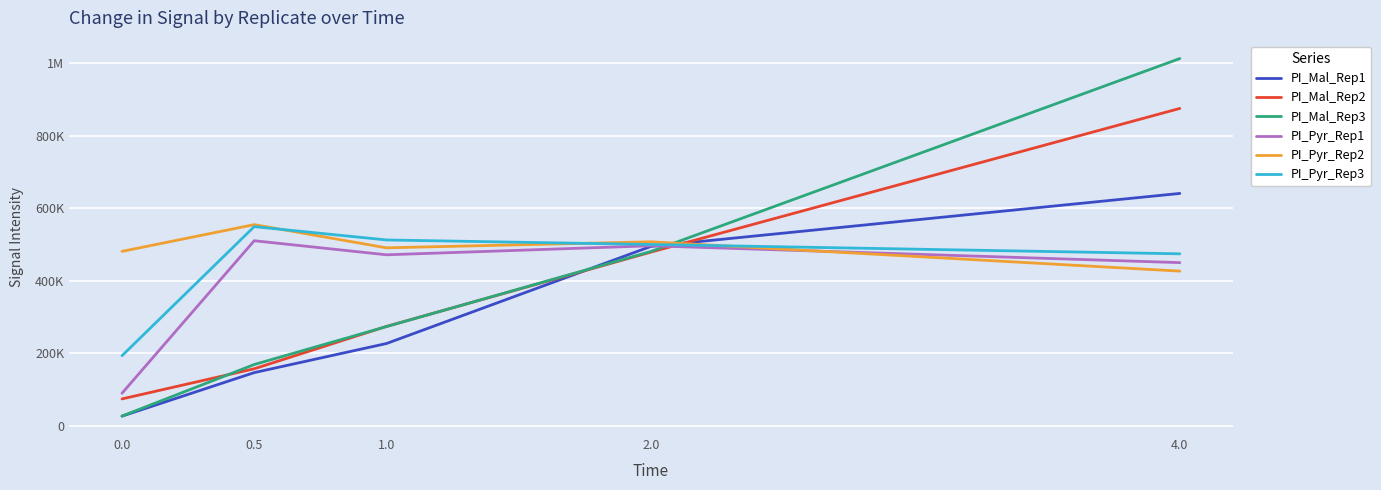

What is the difference between the maximum and minimum values in the PI_Pyr_Rep1 series?

420939.1